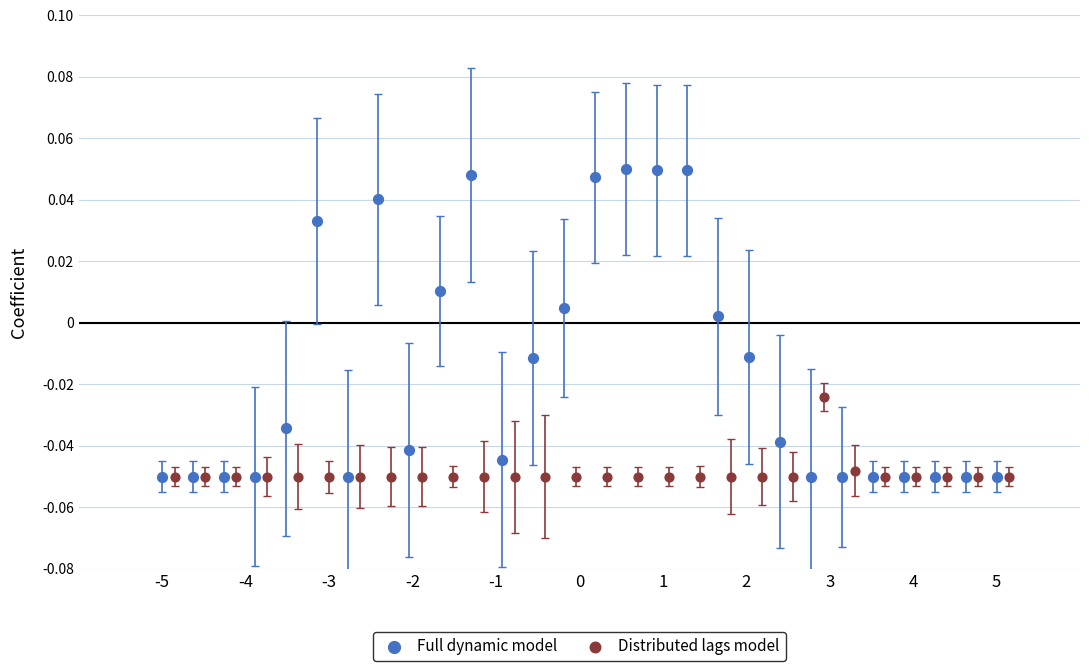

Which series has the largest Y range (max minus min)?

Full dynamic model